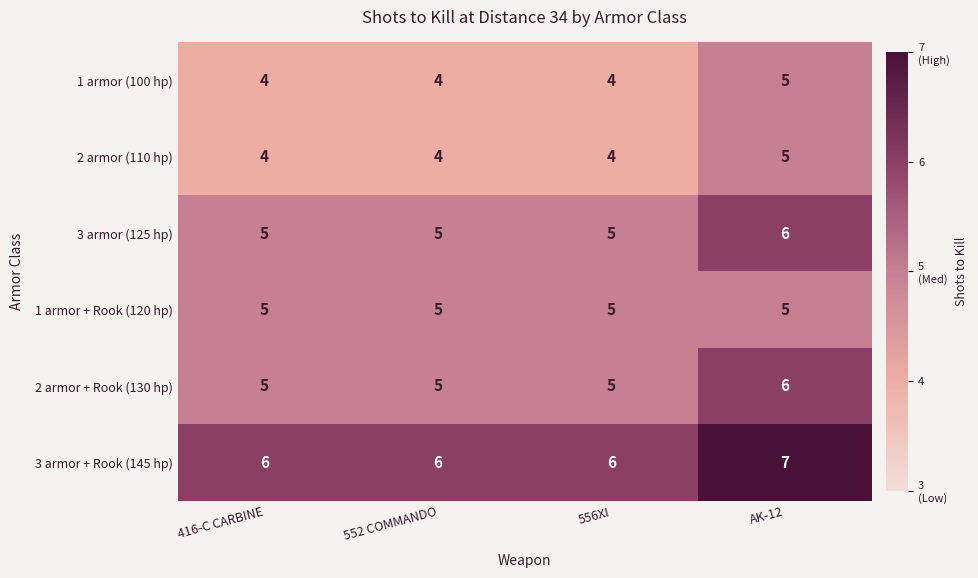

What is the highest value of the 1 armor (100 hp) series?

5